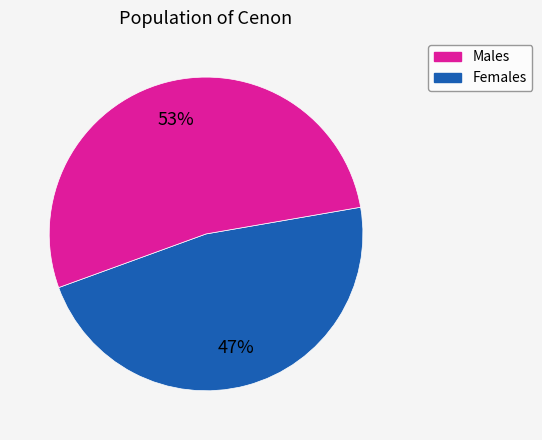

To the nearest percent, what is the average slice percentage?

50%